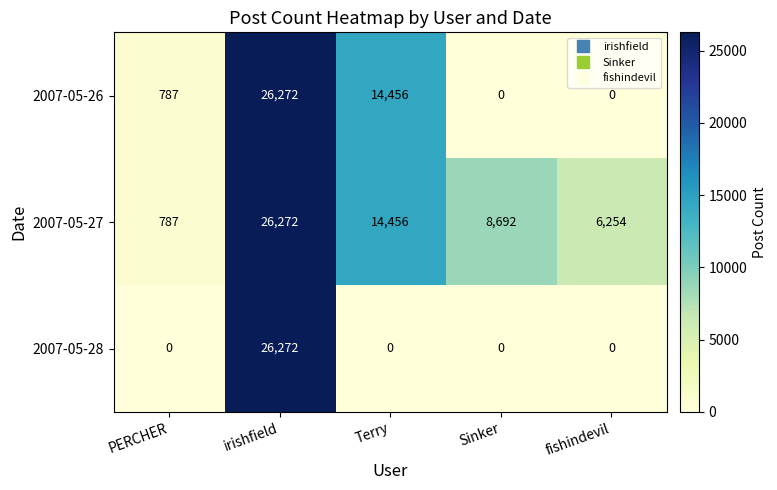

Reading left to right, transcribe all the data shown in this chart.

2007-05-26: 787	26272	14456	0	0
2007-05-27: 787	26272	14456	8692	6254
2007-05-28: 0	26272	0	0	0